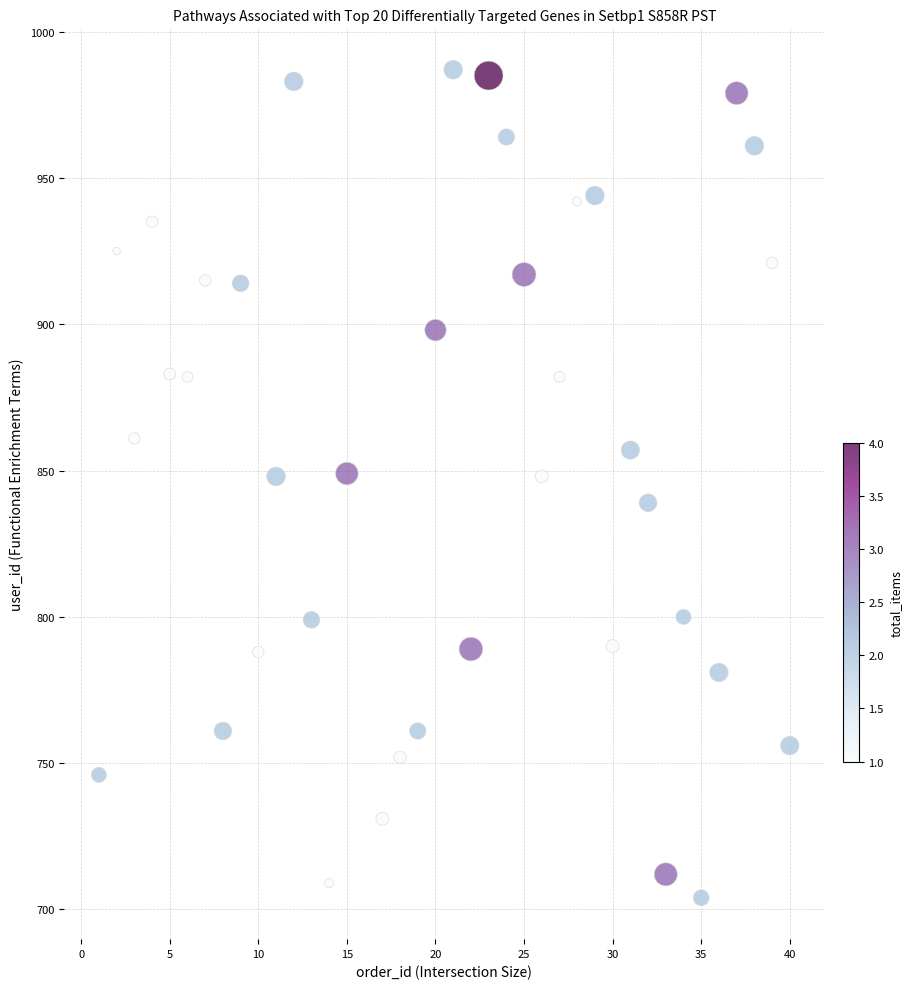

What is the range of X values (max minus min)?

39